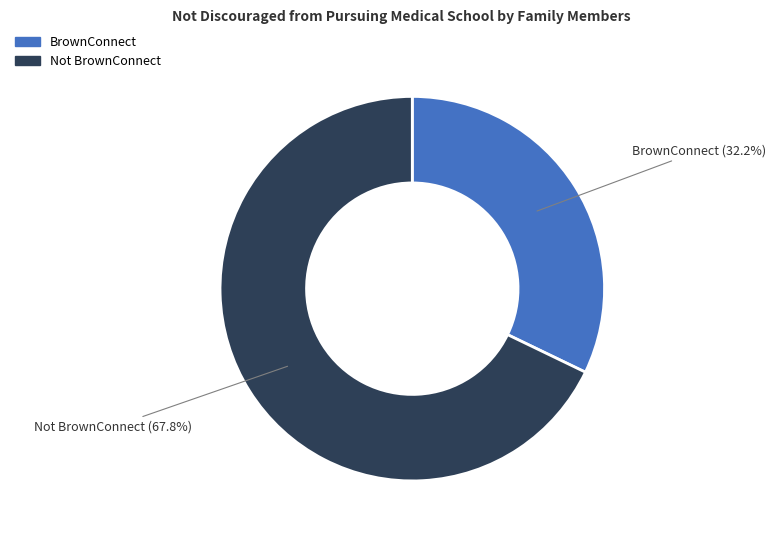

How many slices are in this pie chart?

2